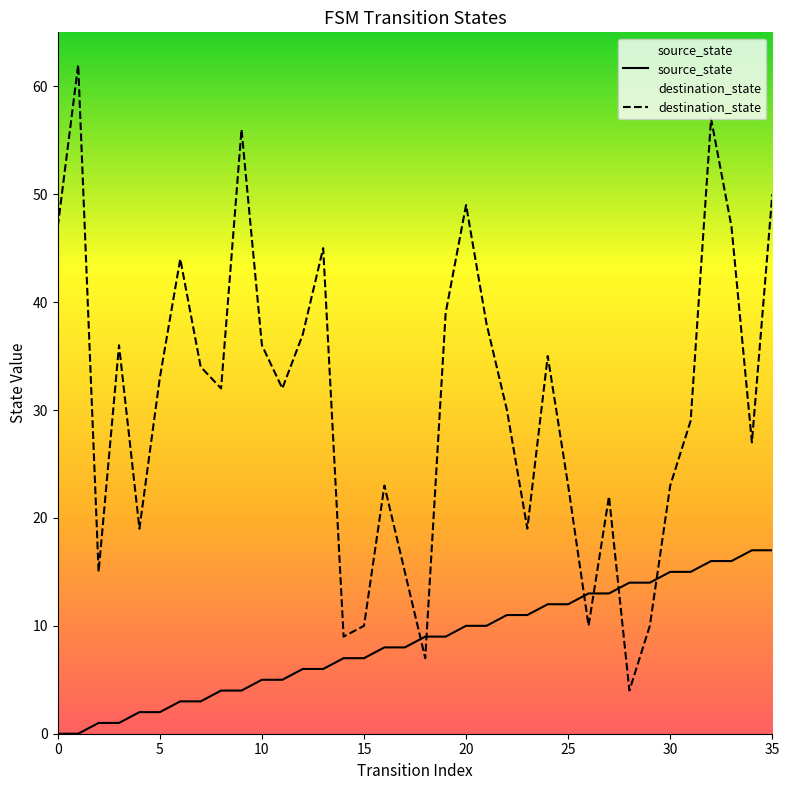

What is the value of the destination_state point at the 5th from the left?

19